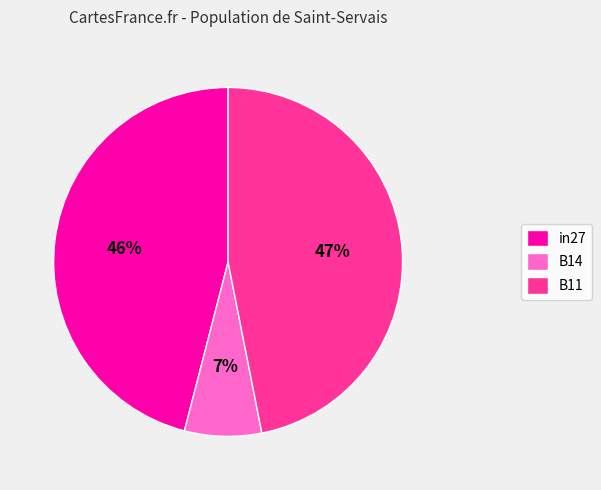

Which slice is the smallest?

B14